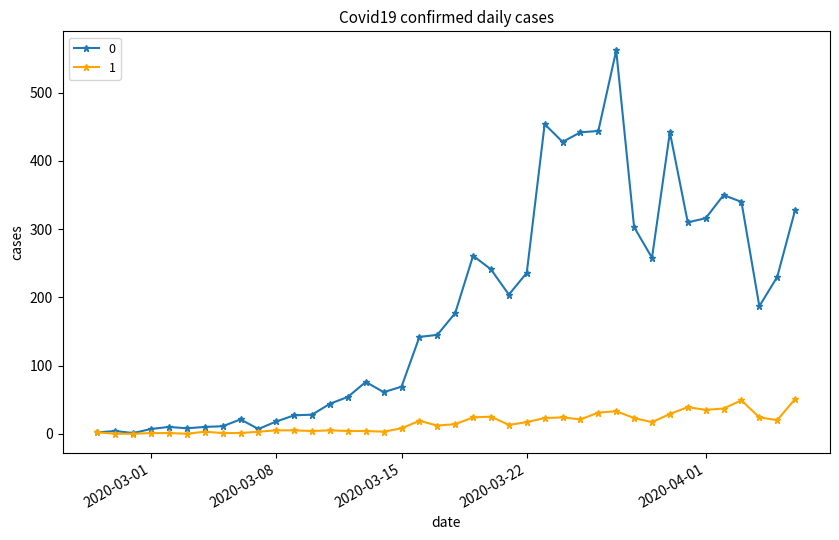

List the series in order of their peak value, lowest first.

1, 0